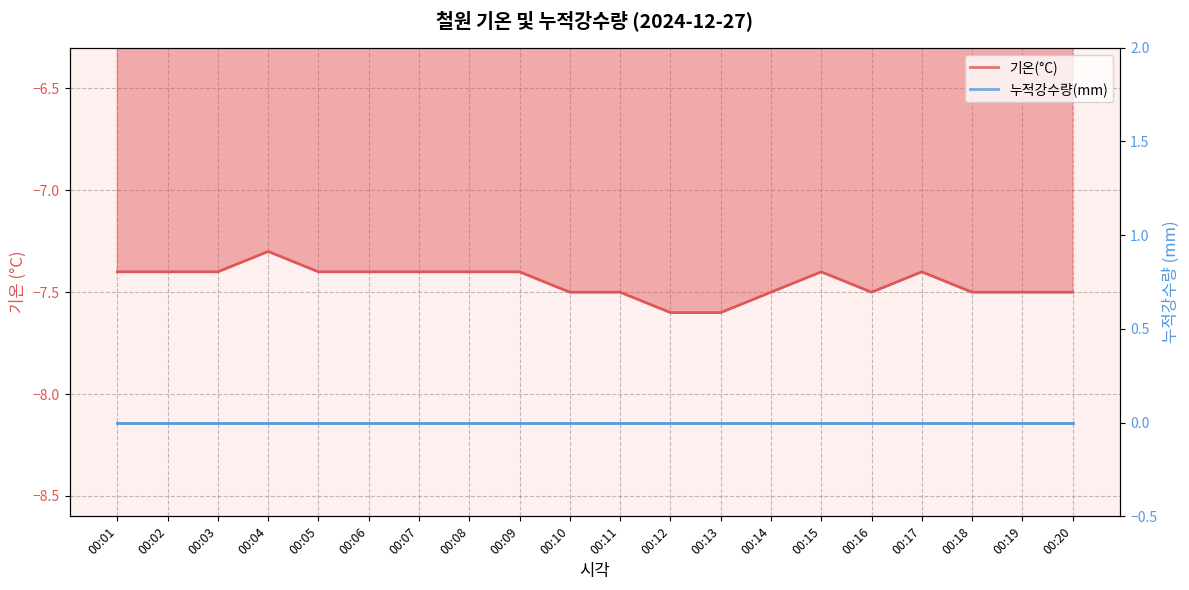

What is the sum of the values at 00:10 and 00:14?

-15.0